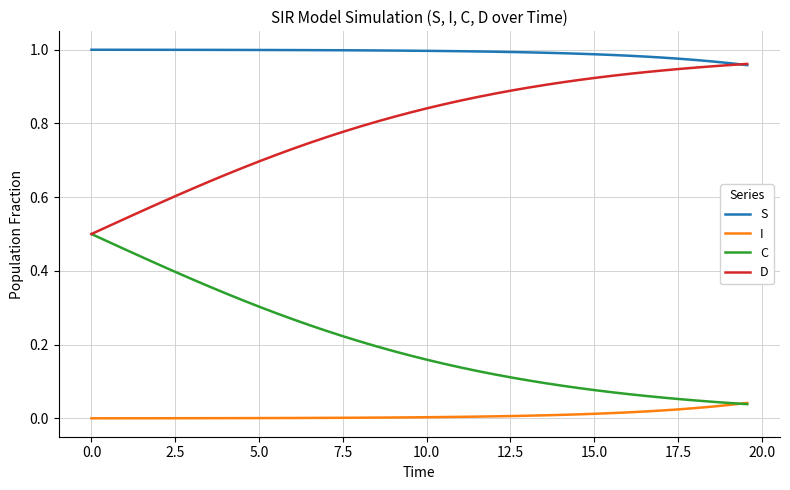

What are all the series names shown in the legend?

S, I, C, D